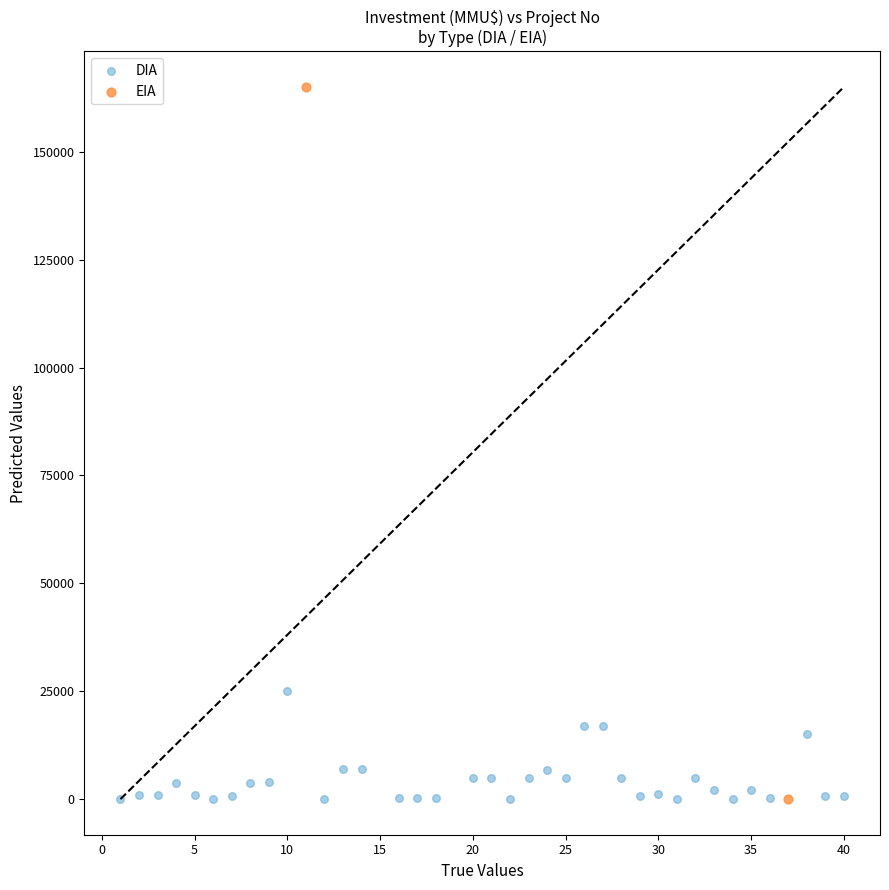

What are all the series names shown in the legend?

DIA, EIA